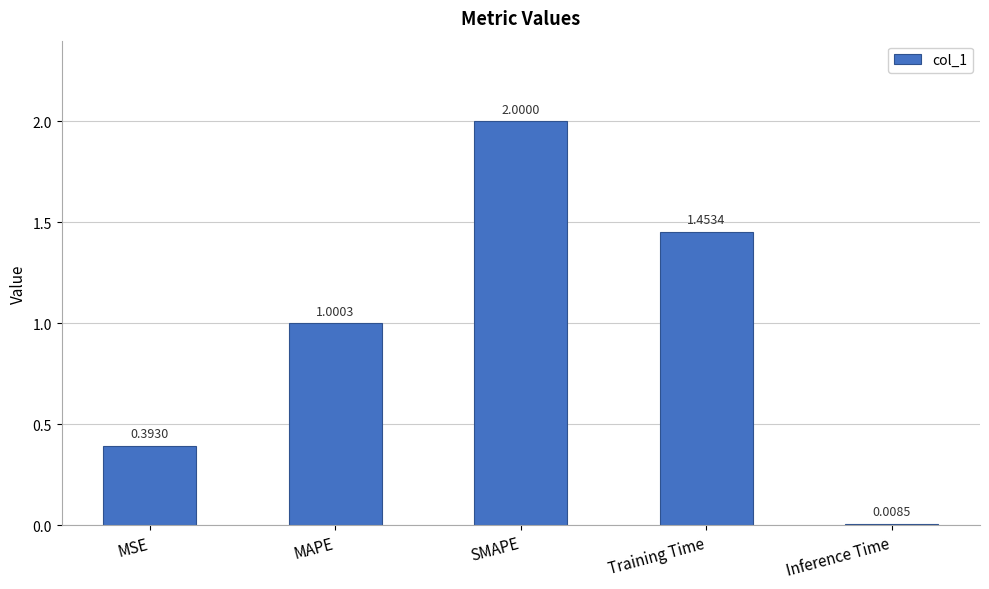

At which category does the chart reach its minimum across all series?

Inference Time